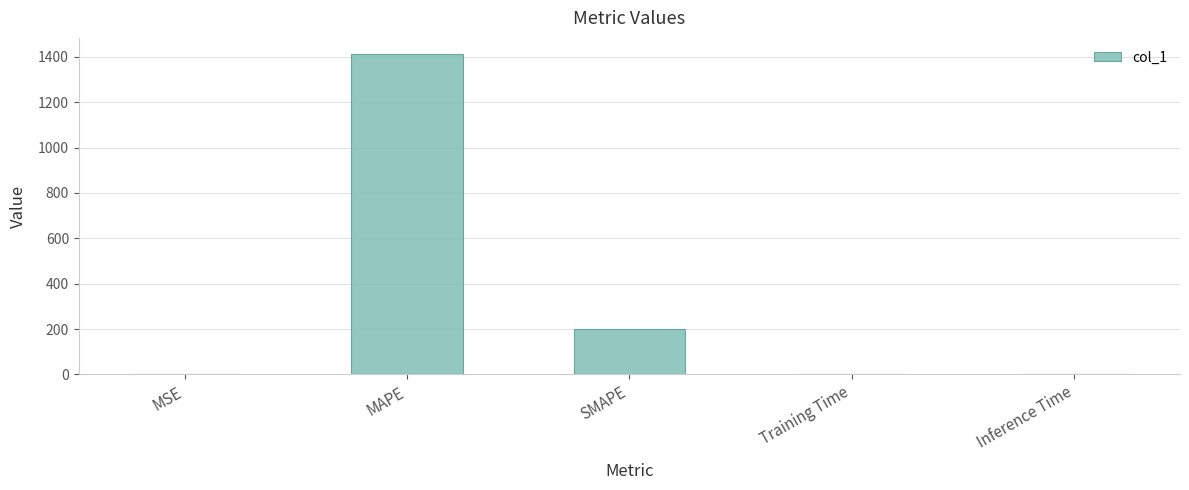

What is the sum of all values?

1612.9